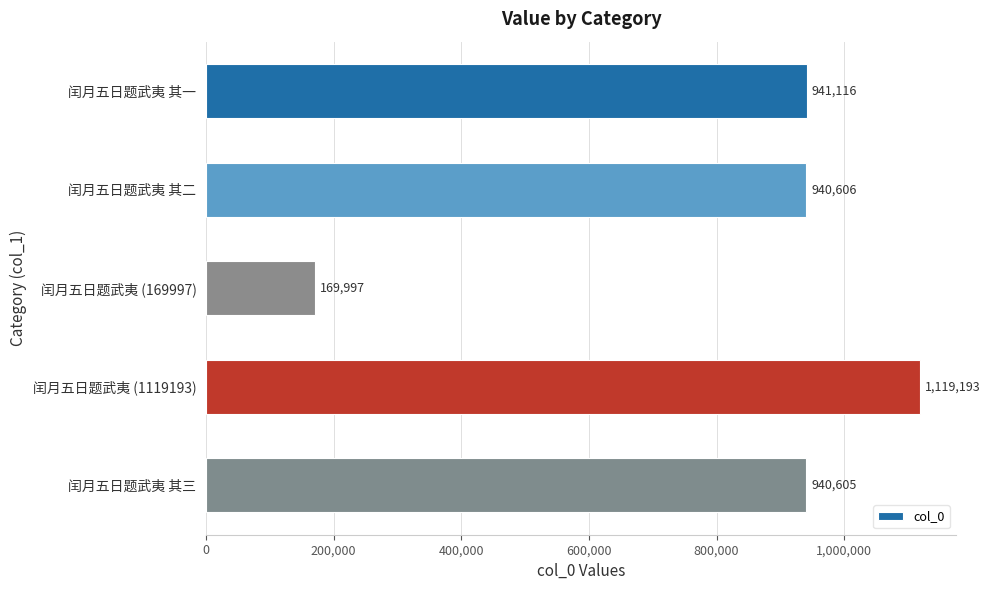

Which label corresponds to the smallest value in the chart?

闰月五日题武夷 (169997)